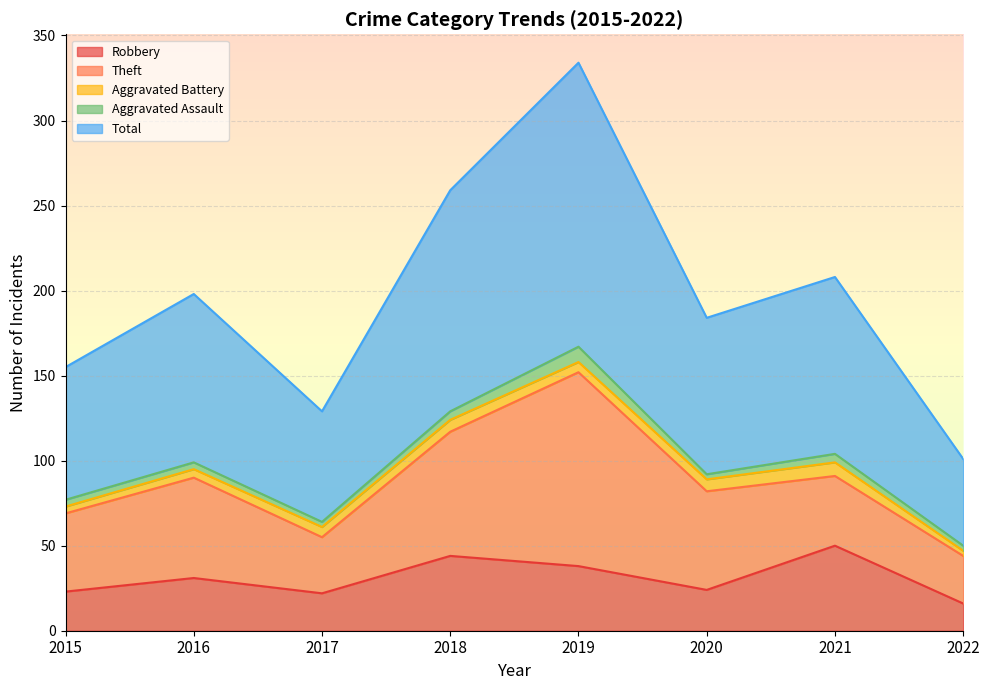

Rank the series at 2020 from highest to lowest value.

Total, Theft, Robbery, Aggravated Battery, Aggravated Assault